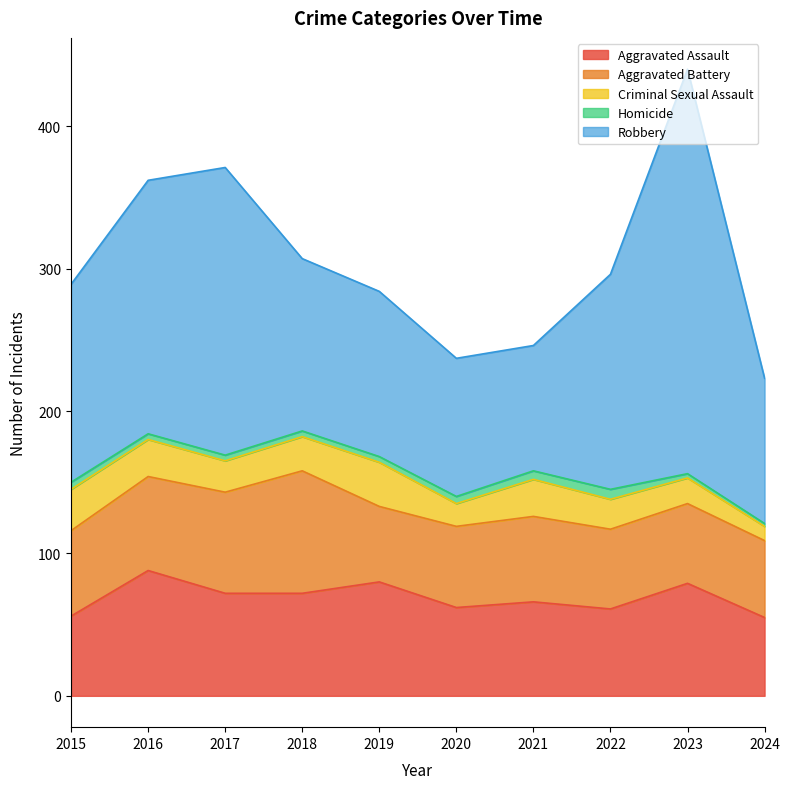

Reading left to right, transcribe all the data shown in this chart.

Aggravated Assault: 2015=56	2016=88	2017=72	2018=72	2019=80	2020=62	2021=66	2022=61	2023=79	2024=55
Aggravated Battery: 2015=60	2016=66	2017=71	2018=86	2019=53	2020=57	2021=60	2022=56	2023=56	2024=54
Criminal Sexual Assault: 2015=29	2016=26	2017=22	2018=24	2019=31	2020=16	2021=26	2022=21	2023=18	2024=10
Homicide: 2015=5	2016=4	2017=4	2018=4	2019=4	2020=5	2021=6	2022=7	2023=3	2024=2
Robbery: 2015=139	2016=178	2017=202	2018=121	2019=116	2020=97	2021=88	2022=151	2023=284	2024=102